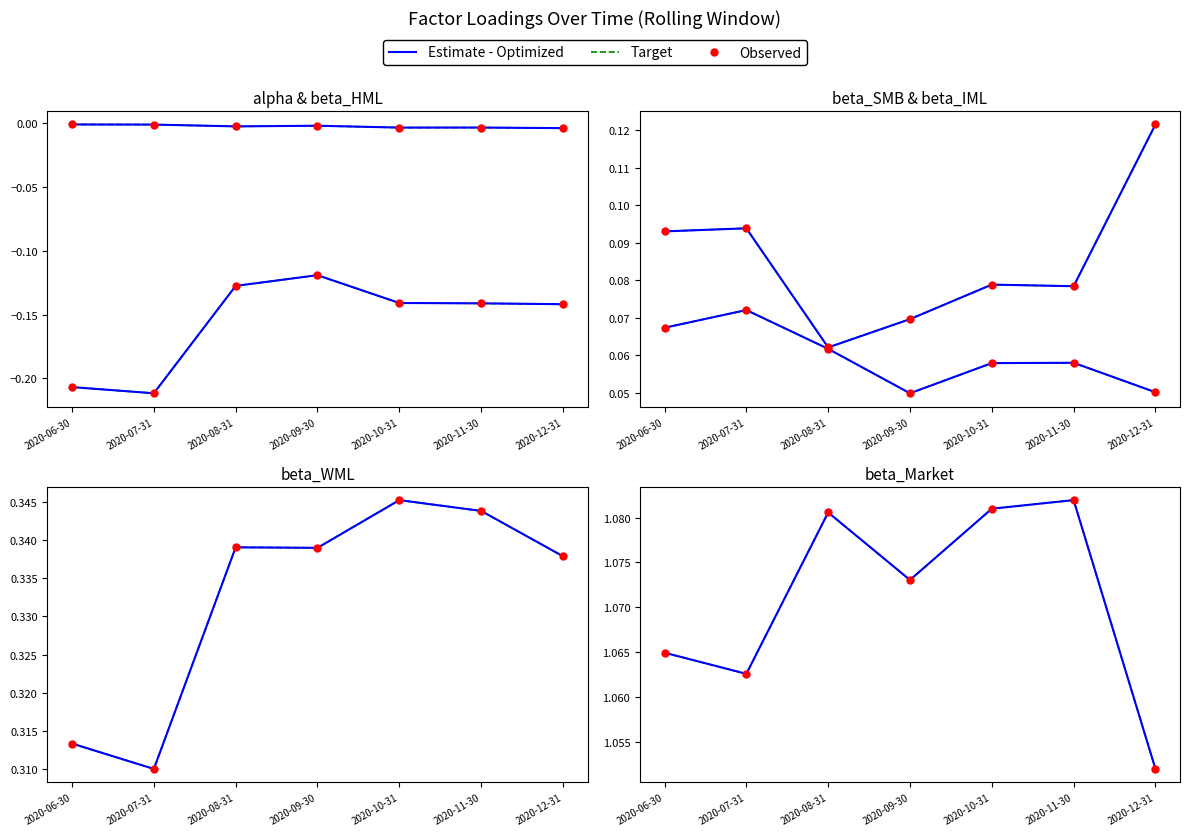

Which series has the largest total across all categories?

beta_Market